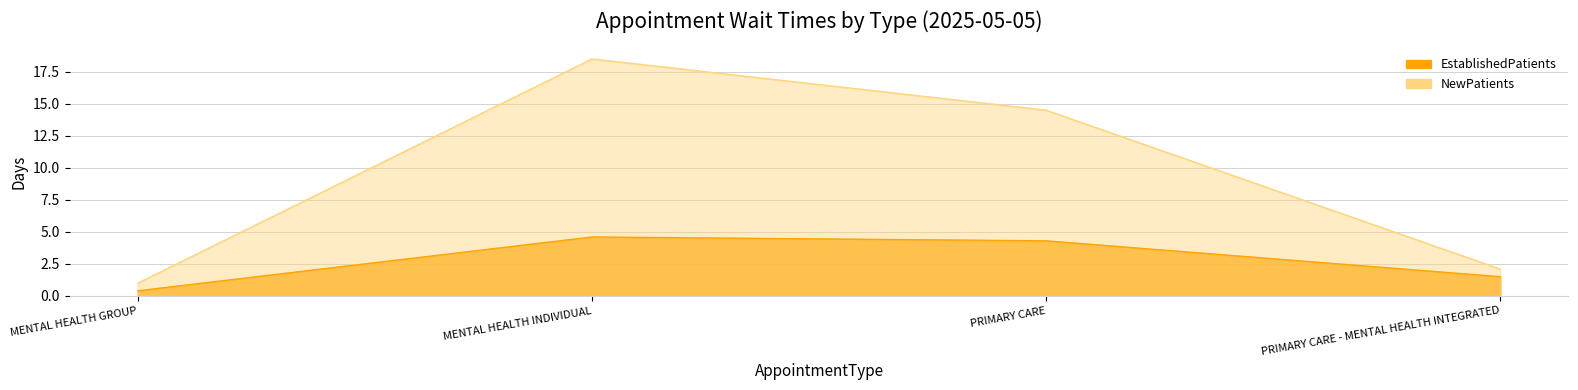

True or false: EstablishedPatients and NewPatients cross at least once.

False